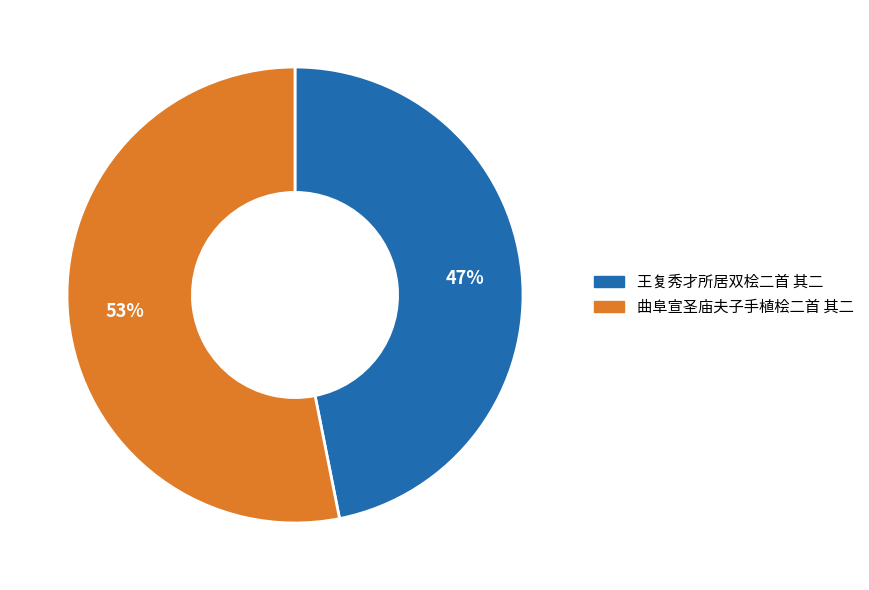

Is the sum of 王复秀才所居双桧二首 其二 and 曲阜宣圣庙夫子手植桧二首 其二 greater than half?

Yes